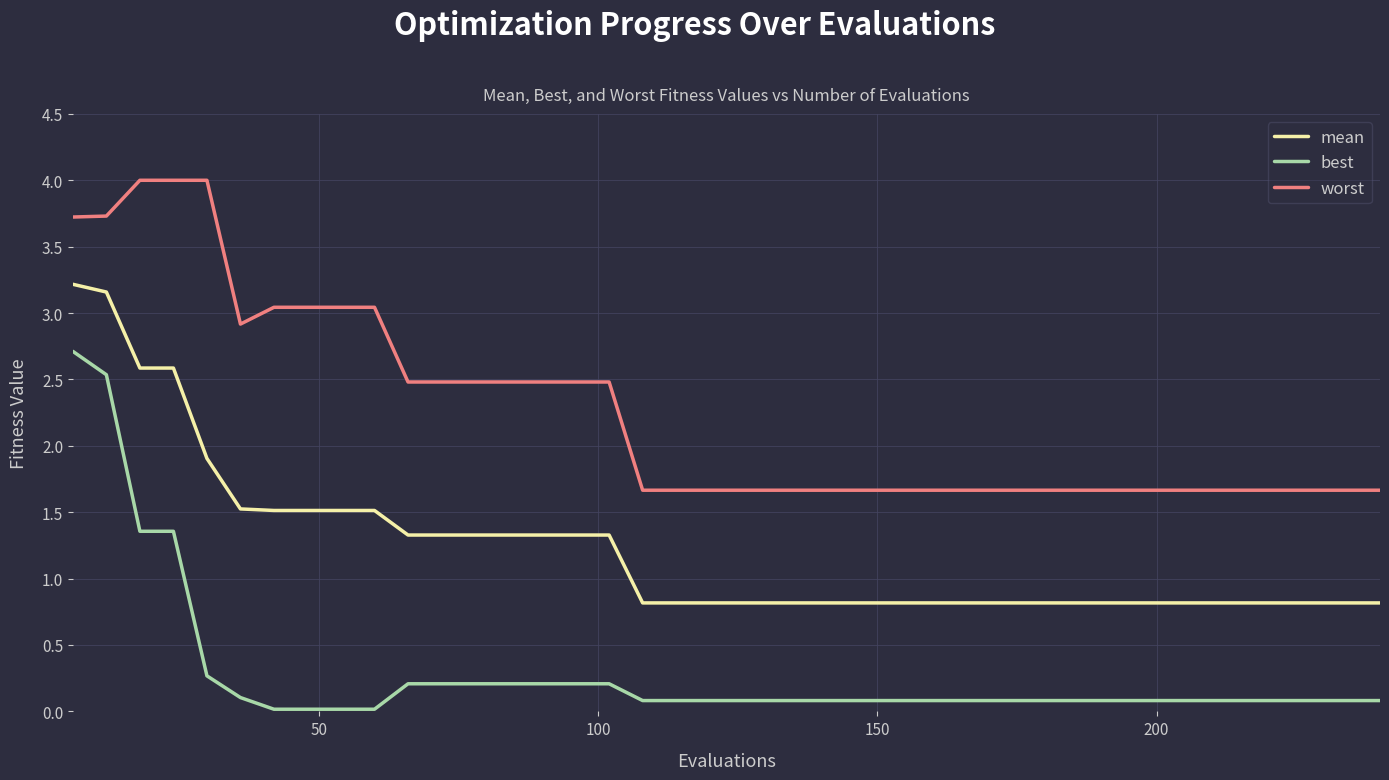

Rank the series by their maximum value, from lowest to highest.

best, mean, worst